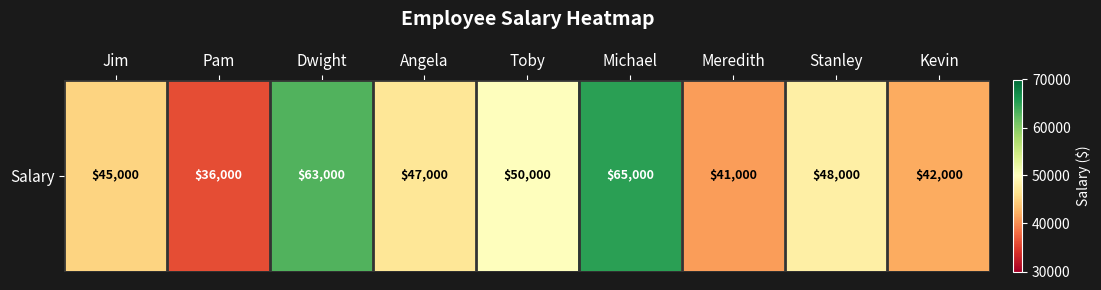

Rank the categories by value from lowest to highest.

Pam, Meredith, Kevin, Jim, Angela, Stanley, Toby, Dwight, Michael